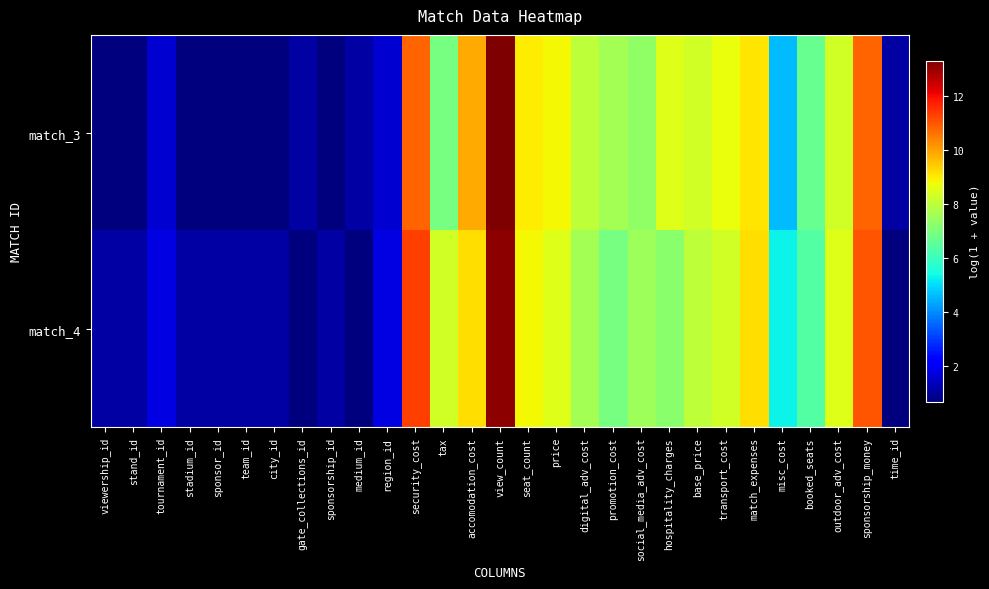

Which series changed the most between sponsor_id and outdoor_adv_cost?

match_3